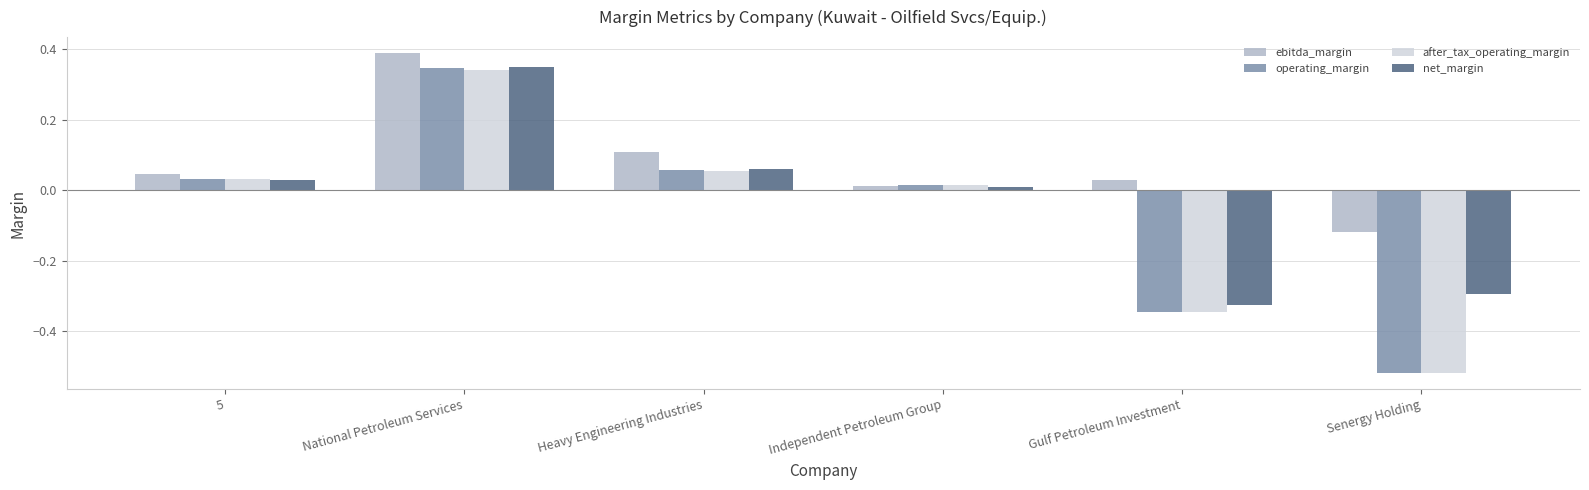

What is the difference between the maximum and minimum values in the operating_margin series?

0.9